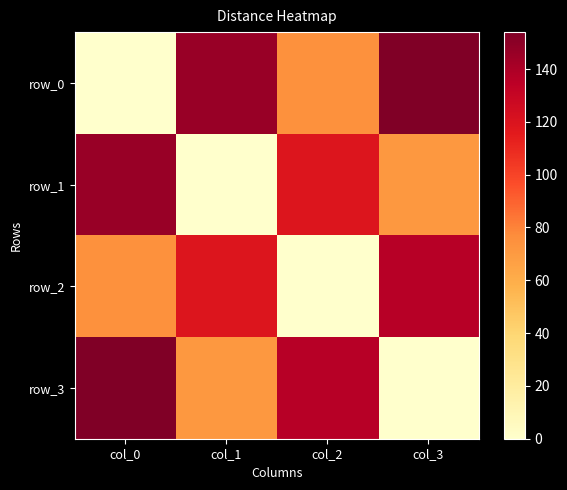

Reading left to right, what are all the values shown in this chart?

row_0: col_0=0	col_1=146	col_2=75	col_3=154
row_1: col_0=146	col_1=0	col_2=119	col_3=71
row_2: col_0=75	col_1=119	col_2=0	col_3=136
row_3: col_0=154	col_1=71	col_2=136	col_3=0